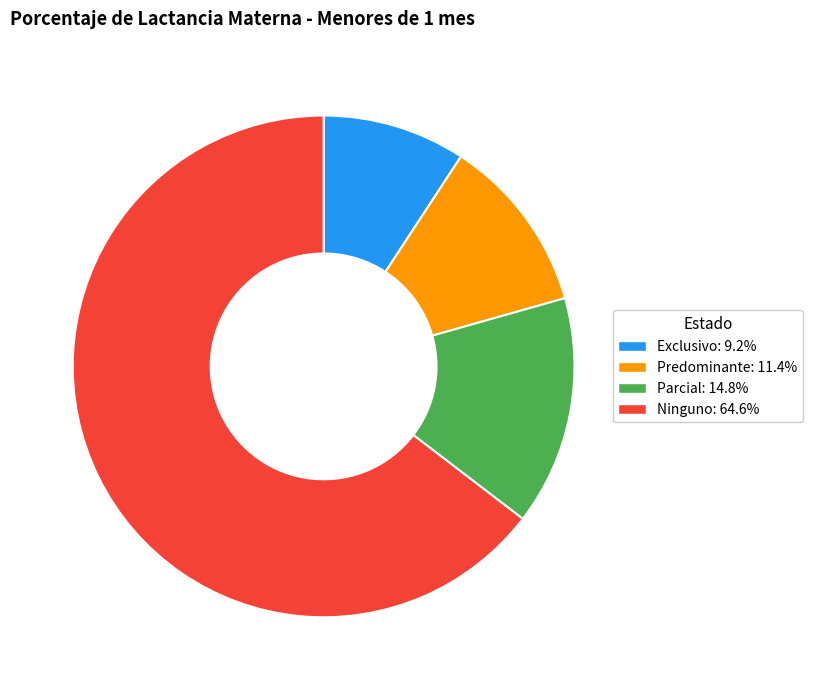

Is it true that Ninguno is 65% of the pie?

True